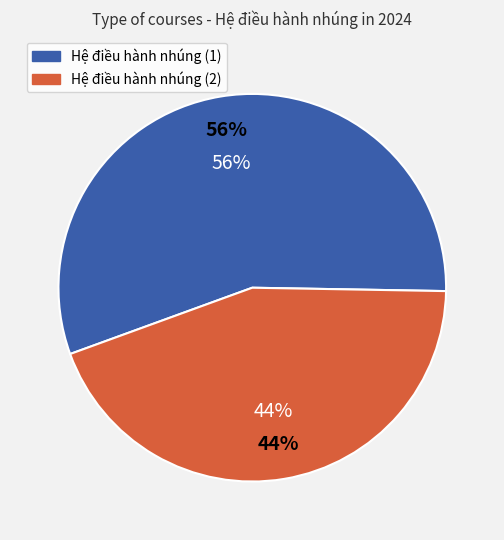

Rank the categories by value from lowest to highest.

Hệ điều hành nhúng (2), Hệ điều hành nhúng (1)